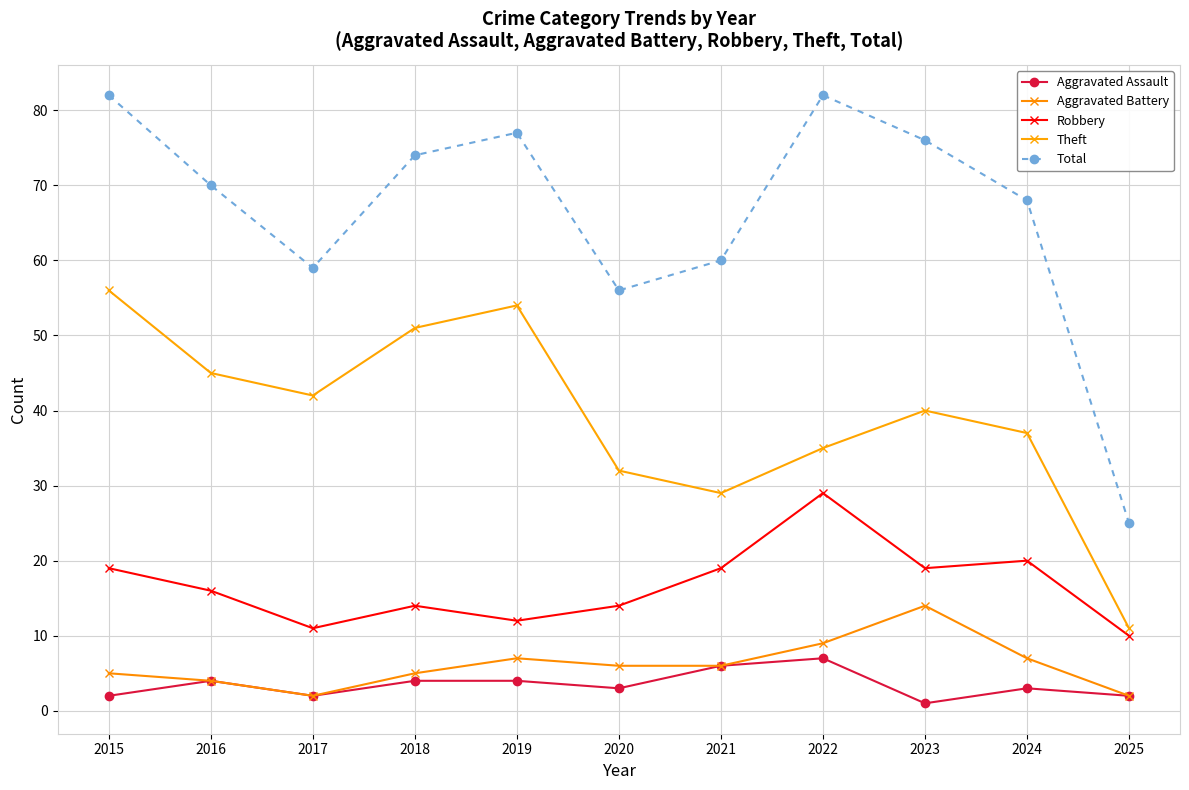

True or false: Robbery and Aggravated Battery cross at least once.

False